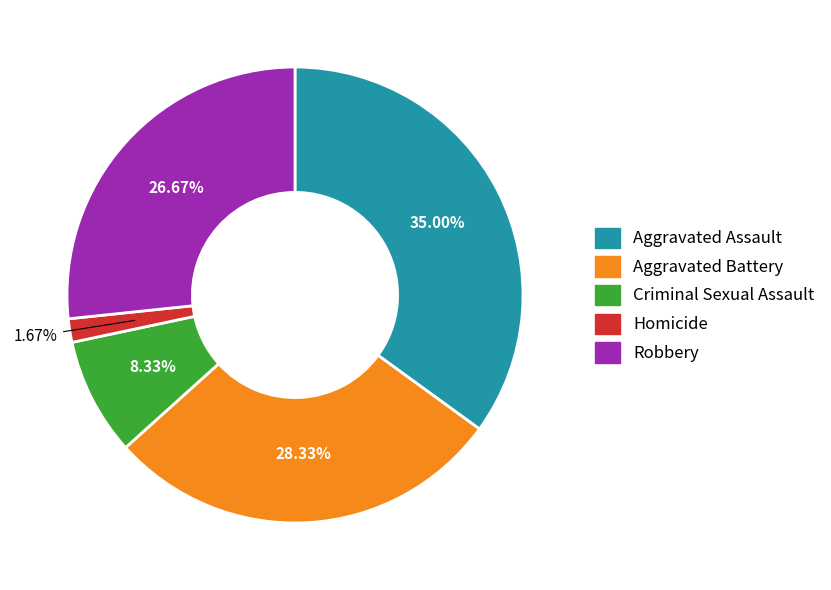

What percentage is the Homicide slice, to the nearest percent?

2%